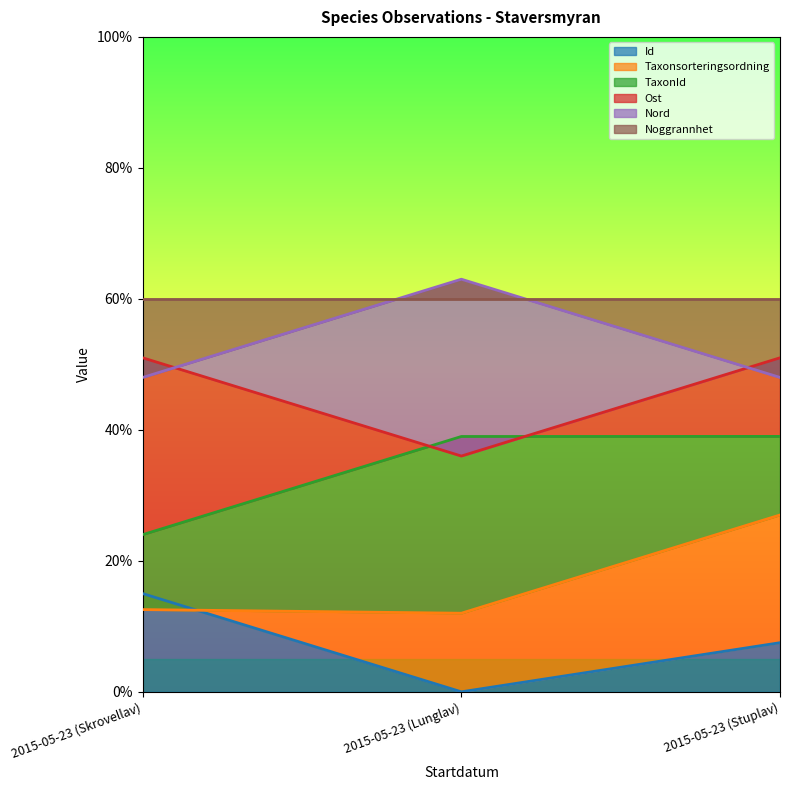

Which series has the widest spread of values?

Taxonsorteringsordning